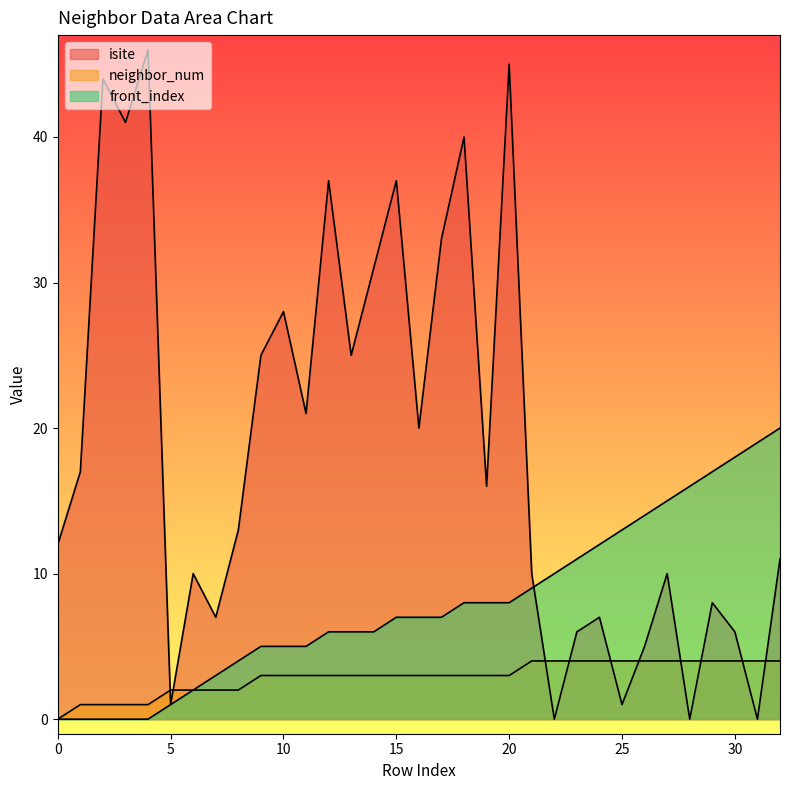

Rank the series by their average value, from highest to lowest.

isite, front_index, neighbor_num